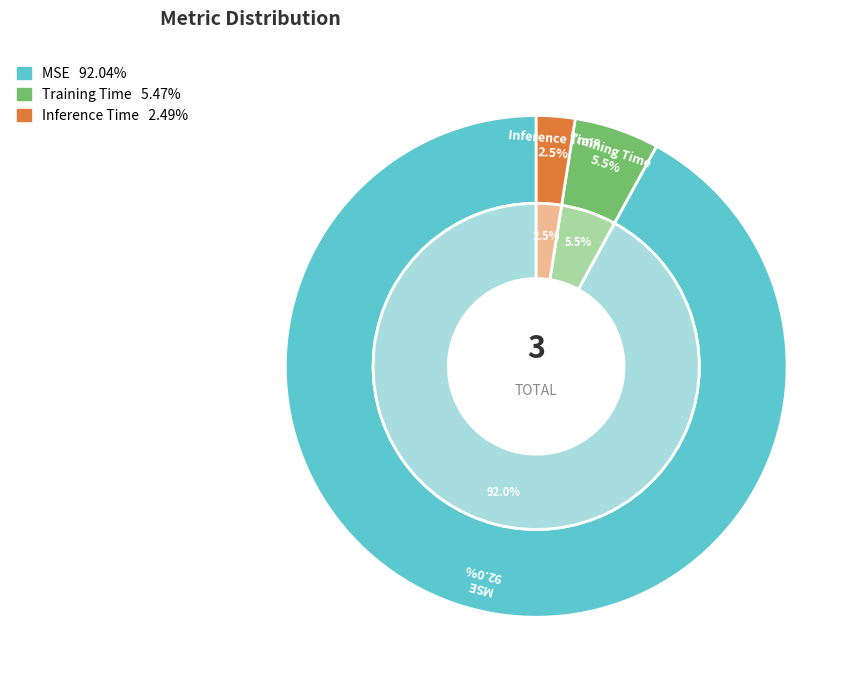

How many slices are in this pie chart?

3